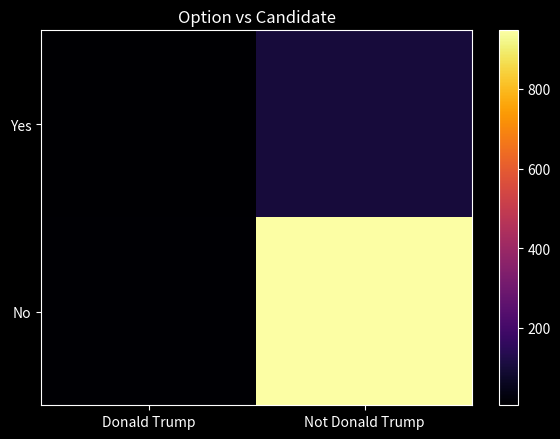

At how many categories does at least one series exceed 768?

1